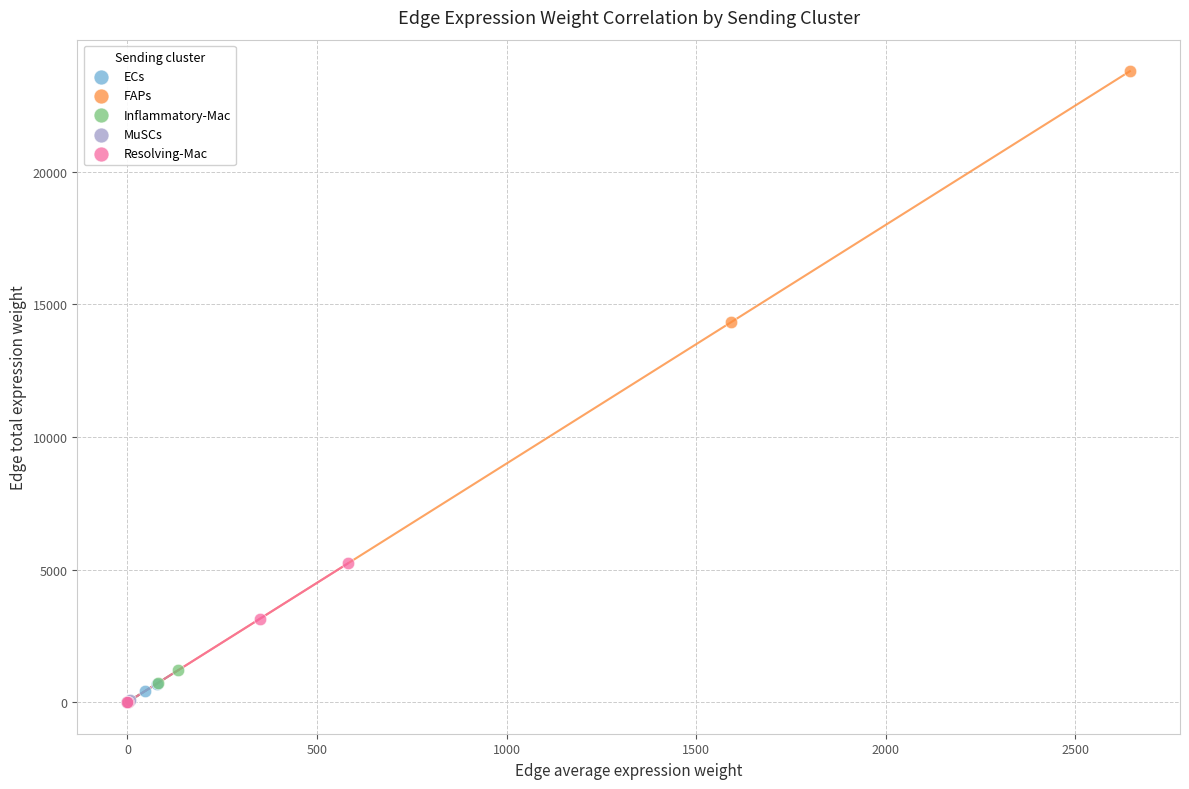

Which series has the largest Y range (max minus min)?

FAPs